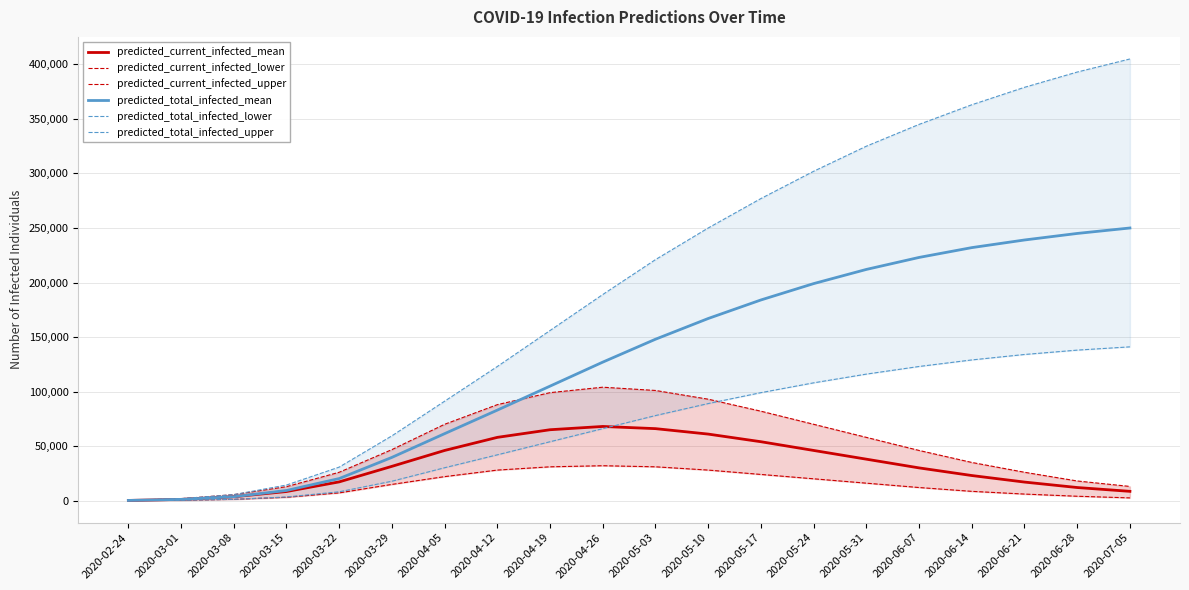

Where is predicted_total_infected_lower nearest to the value 70525?

2020-04-26